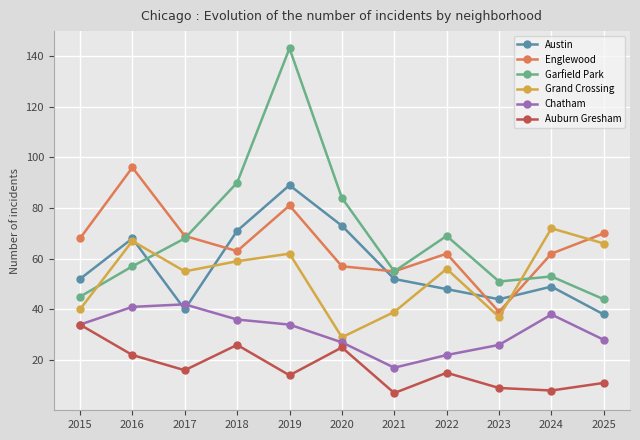

Reading left to right, transcribe all the data shown in this chart.

Austin: 2015=52	2016=68	2017=40	2018=71	2019=89	2020=73	2021=52	2022=48	2023=44	2024=49	2025=38
Englewood: 2015=68	2016=96	2017=69	2018=63	2019=81	2020=57	2021=55	2022=62	2023=39	2024=62	2025=70
Garfield Park: 2015=45	2016=57	2017=68	2018=90	2019=143	2020=84	2021=55	2022=69	2023=51	2024=53	2025=44
Grand Crossing: 2015=40	2016=67	2017=55	2018=59	2019=62	2020=29	2021=39	2022=56	2023=37	2024=72	2025=66
Chatham: 2015=34	2016=41	2017=42	2018=36	2019=34	2020=27	2021=17	2022=22	2023=26	2024=38	2025=28
Auburn Gresham: 2015=34	2016=22	2017=16	2018=26	2019=14	2020=25	2021=7	2022=15	2023=9	2024=8	2025=11